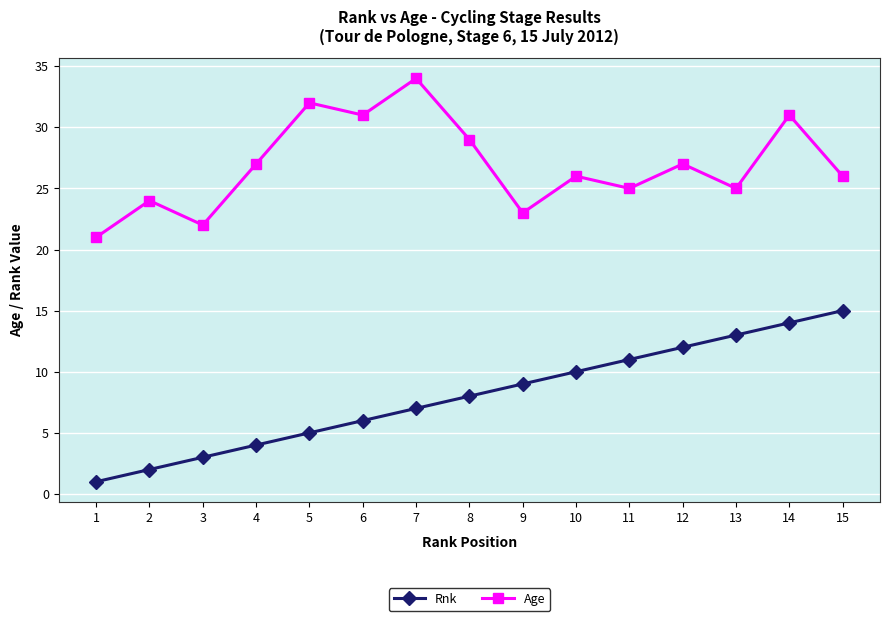

What is the spread (max minus min) of values at 1?

20